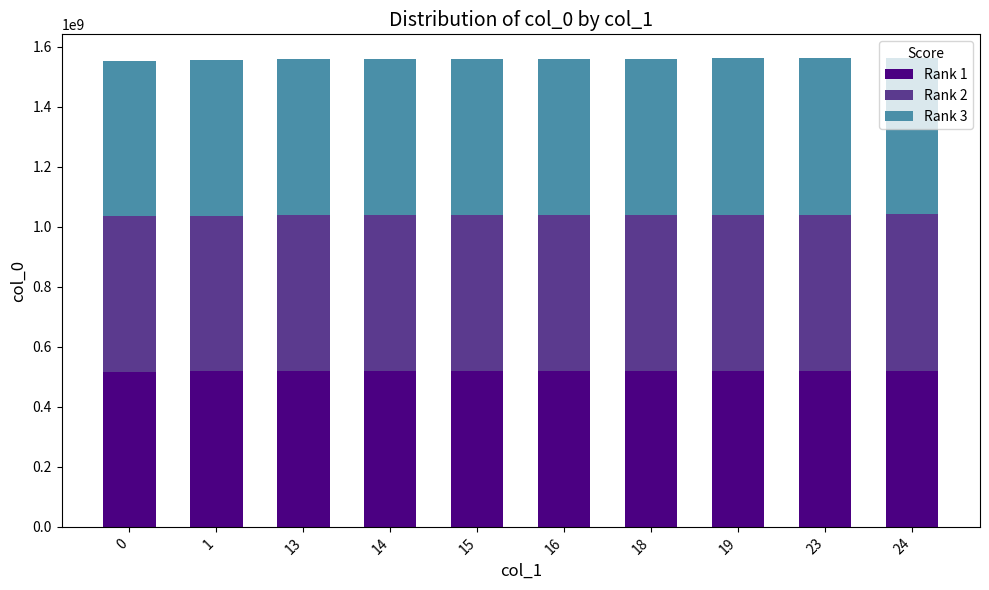

The value of Rank 1 at 23 is 520352710. True or false?

True